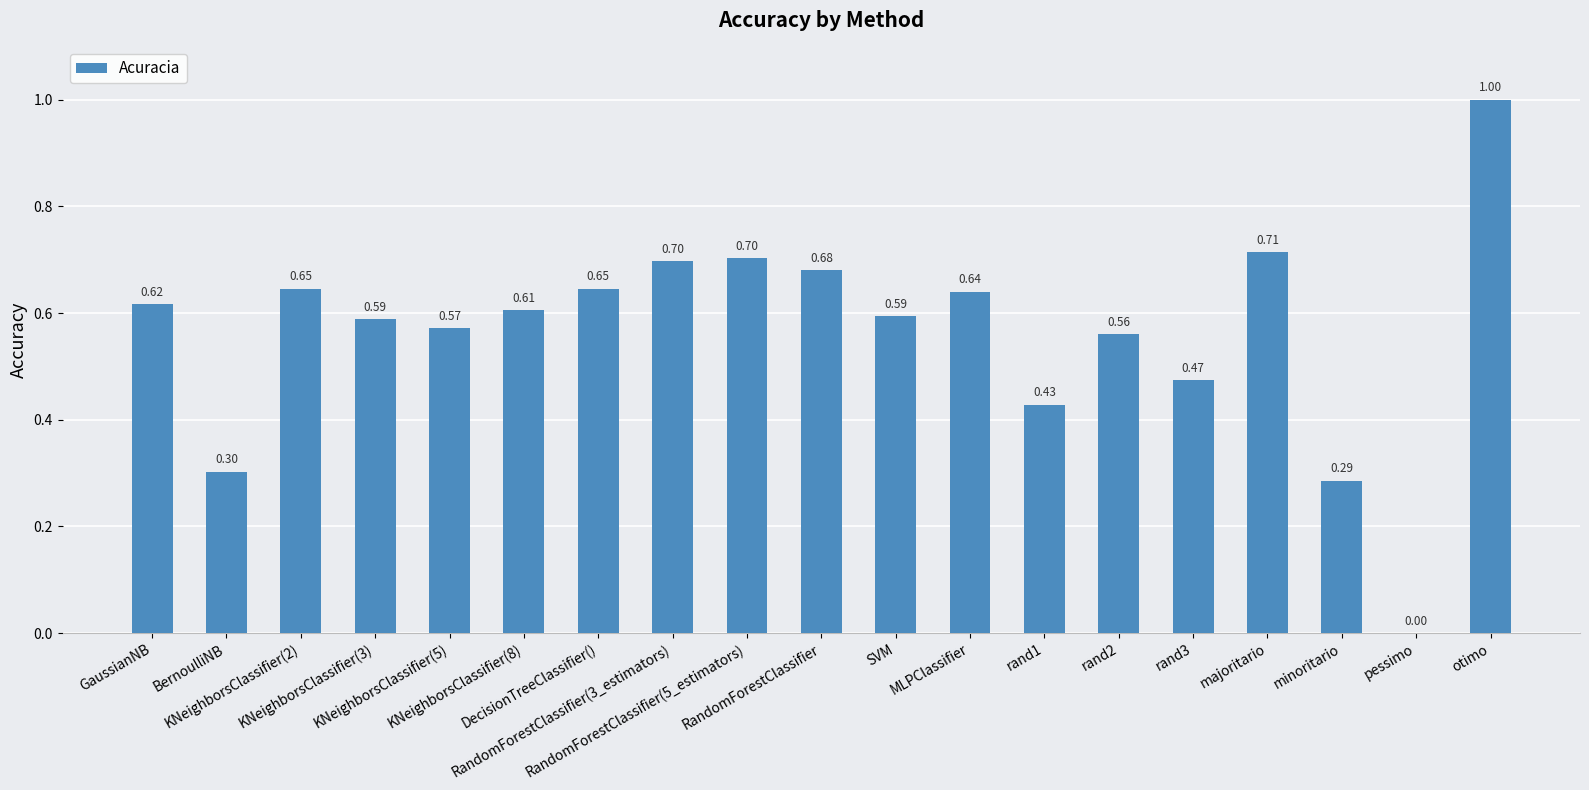

Read the value at RandomForestClassifier(3_estimators).

0.7